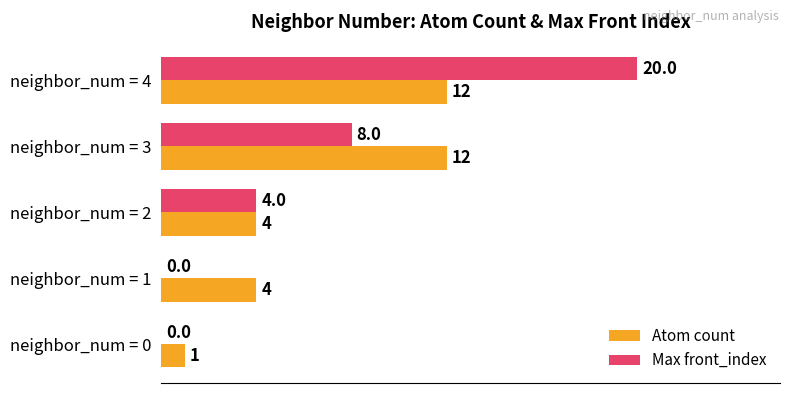

What is the sum of the Max front_index values at neighbor_num = 4 and neighbor_num = 3?

28